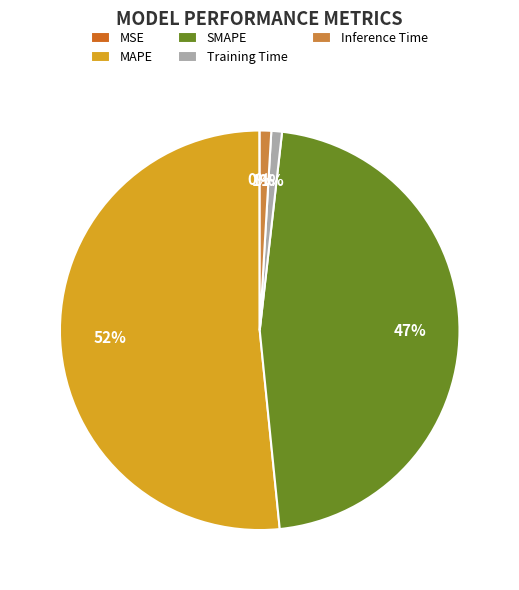

What is the majority slice?

MAPE